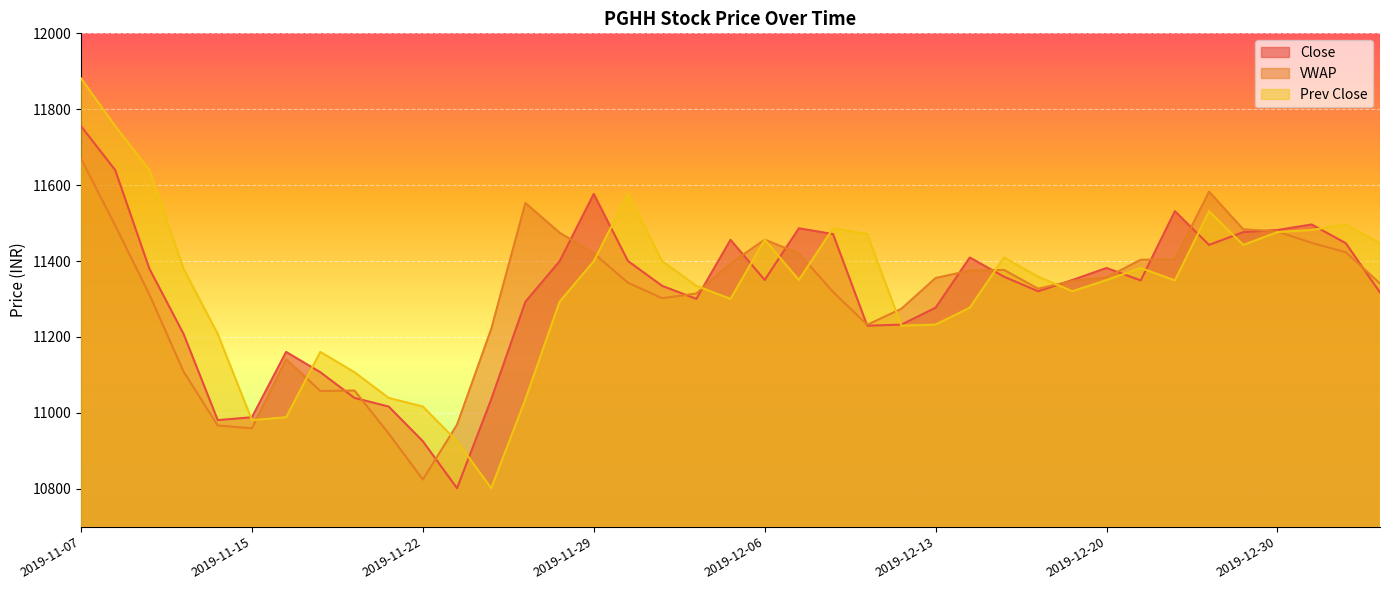

Which category has the lowest value in the Prev Close series?

2019-11-26